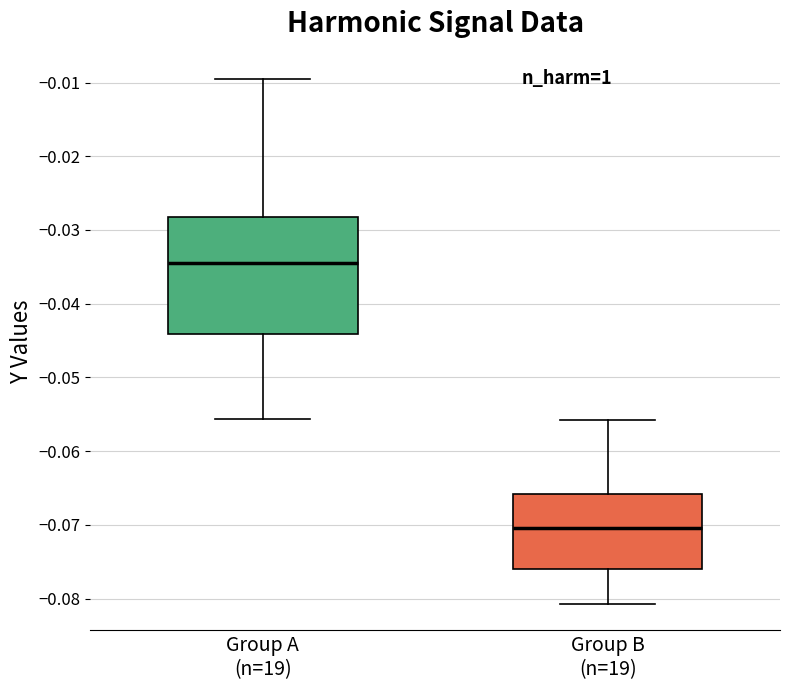

Where is the lower edge of the box for Group A (n=19) on the y-axis? The values are not printed on the chart, so give them approximately, as read against the axis.

-0.044